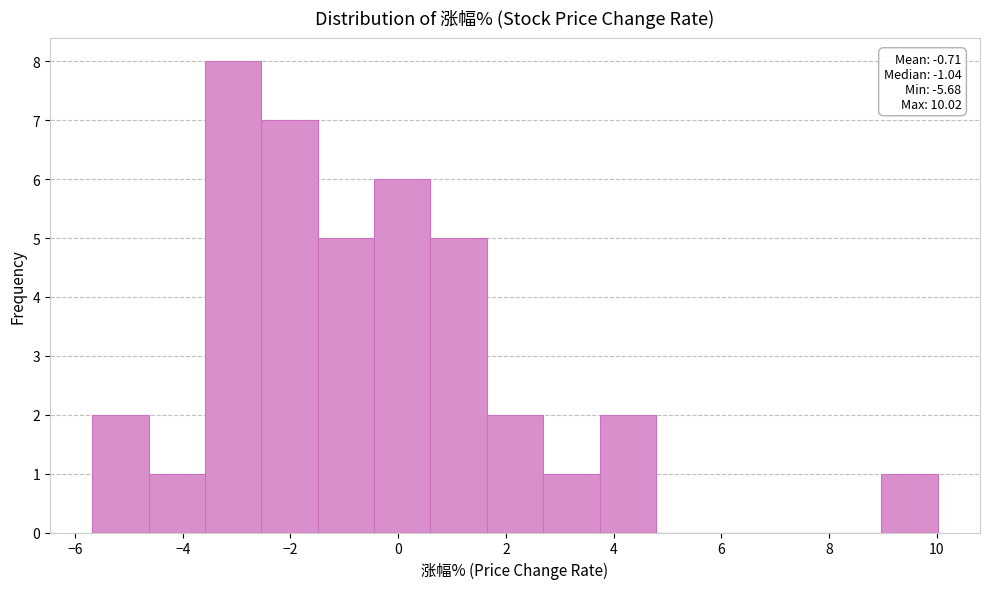

Over which range of the x-axis is the bar tallest?

-3.6 to -2.6